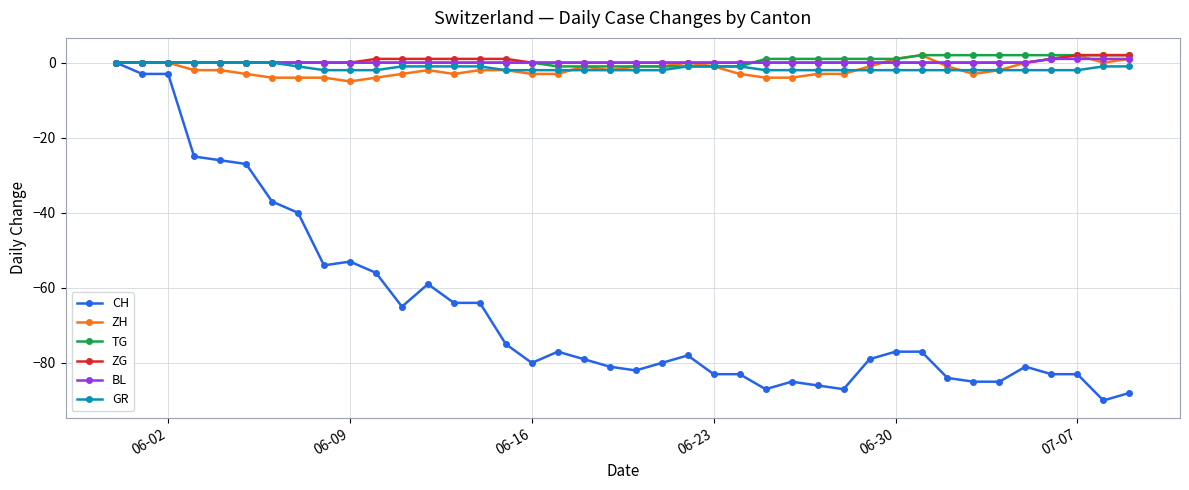

At how many categories does at least one series exceed -11?

40